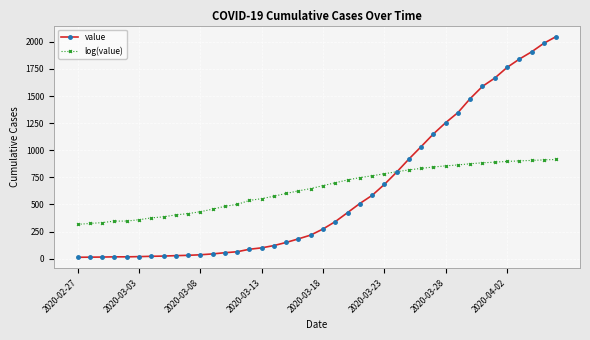

What is the value of the value point at the 40th from the left?

2049.0